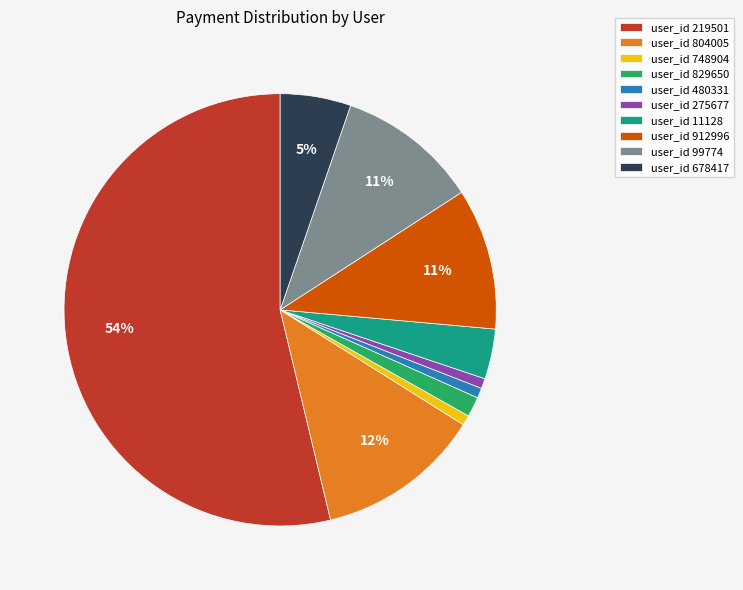

Is there any slice that represents more than half of the pie?

Yes